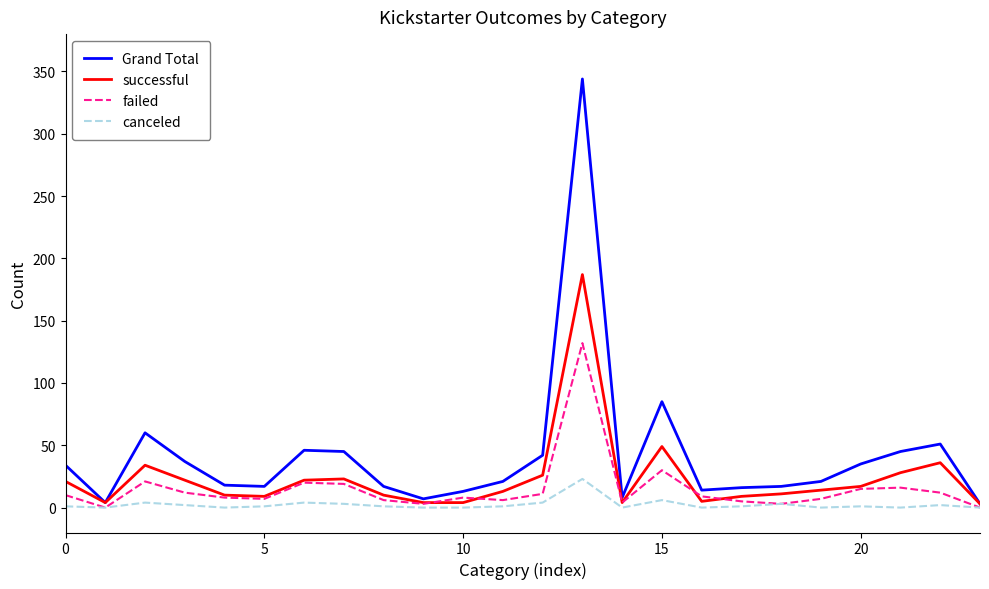

List the series in order of their peak value, highest first.

Grand Total, successful, failed, canceled